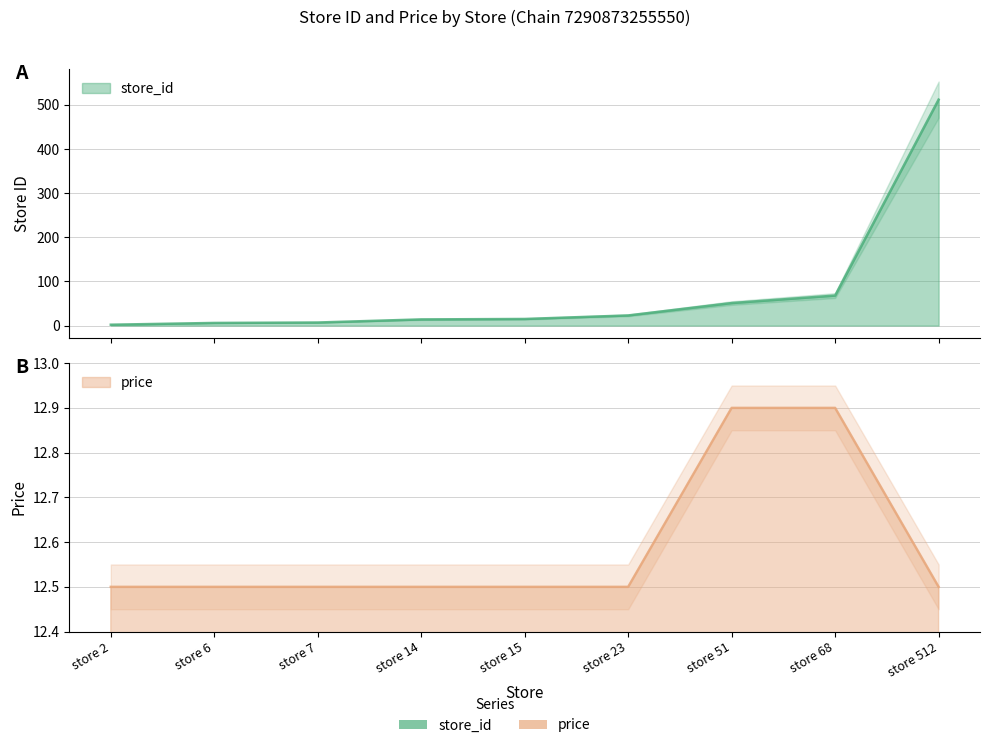

Reading left to right, list all the values displayed in this chart.

store_id: store 2=2.0	store 6=6.0	store 7=7.0	store 14=14.0	store 15=15.0	store 23=23.0	store 51=51.0	store 68=68.0	store 512=512.0
price: store 2=12.5	store 6=12.5	store 7=12.5	store 14=12.5	store 15=12.5	store 23=12.5	store 51=12.9	store 68=12.9	store 512=12.5